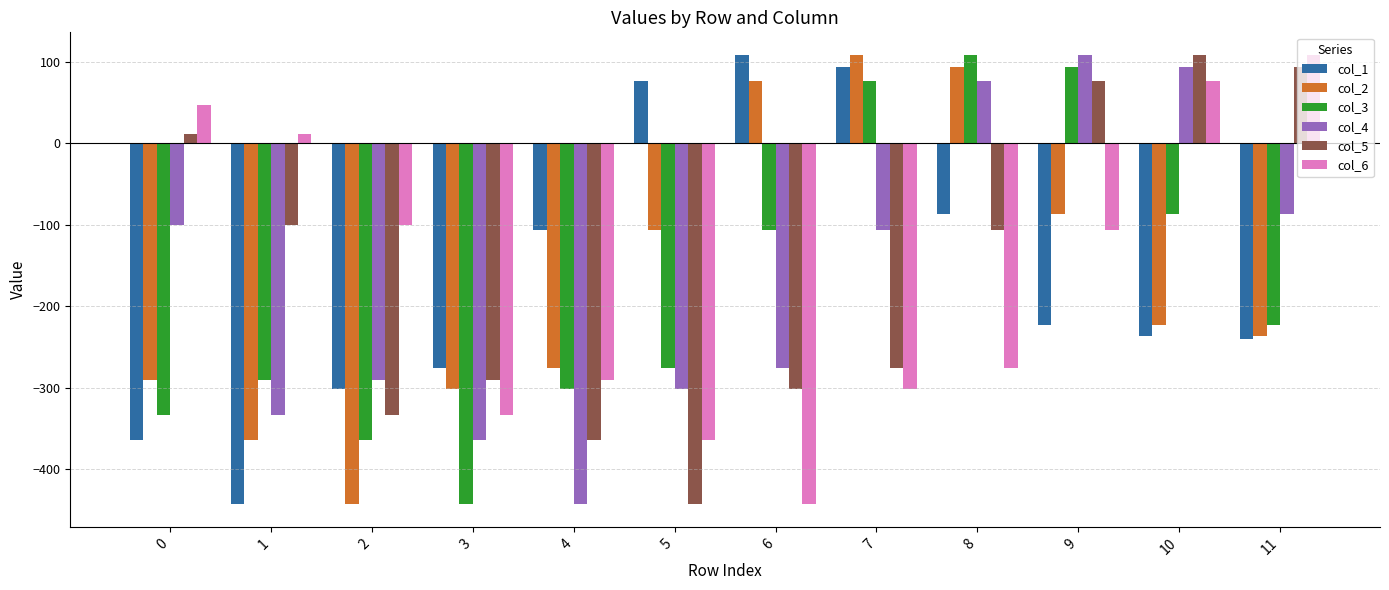

The col_1 series shows -223.6 at 9. True or false?

True